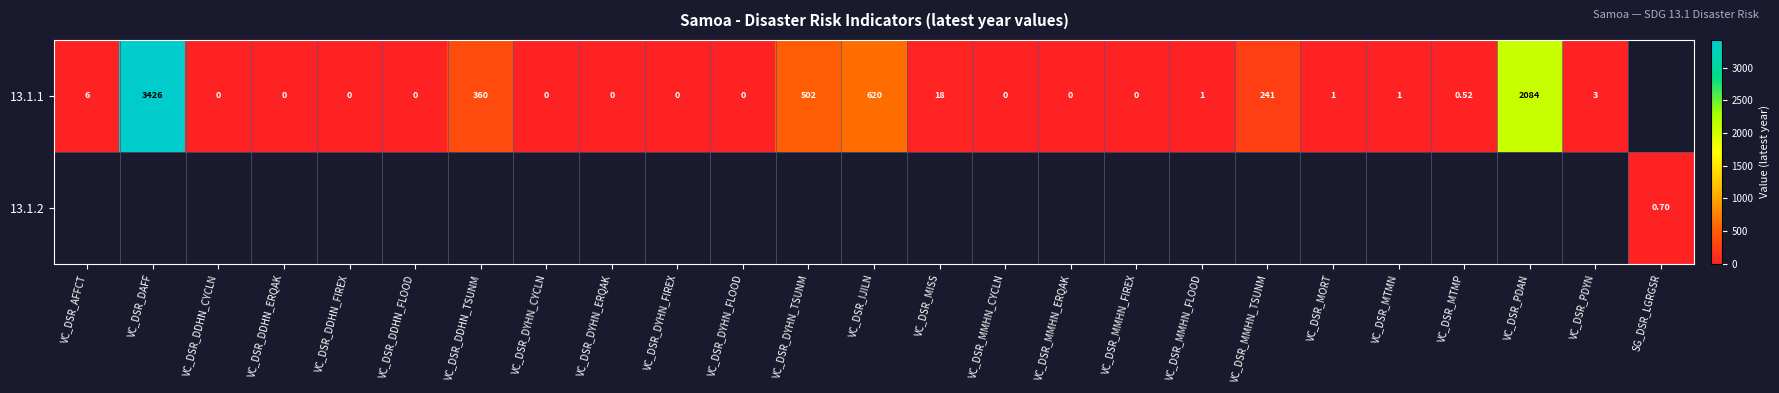

Is the value of 13.1.1 at VC_DSR_MMHN_ERQAK greater than the value of 13.1.2 at VC_DSR_AFFCT?

No